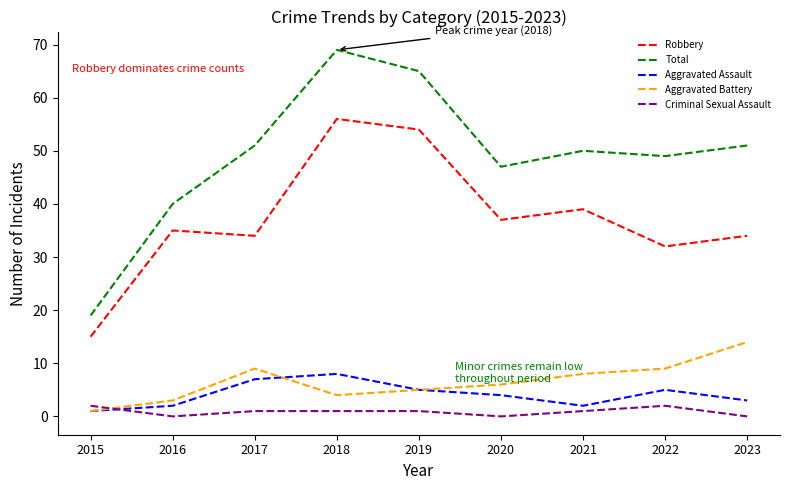

Rank the series by their maximum value, from highest to lowest.

Total, Robbery, Aggravated Battery, Aggravated Assault, Criminal Sexual Assault